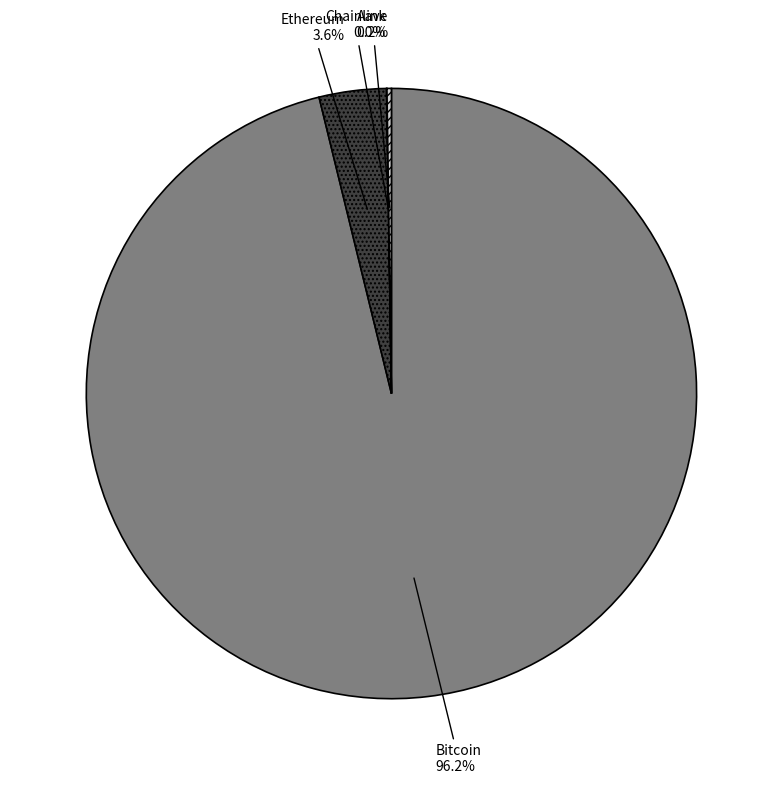

Combined, do Bitcoin and Ethereum account for over 50%?

Yes